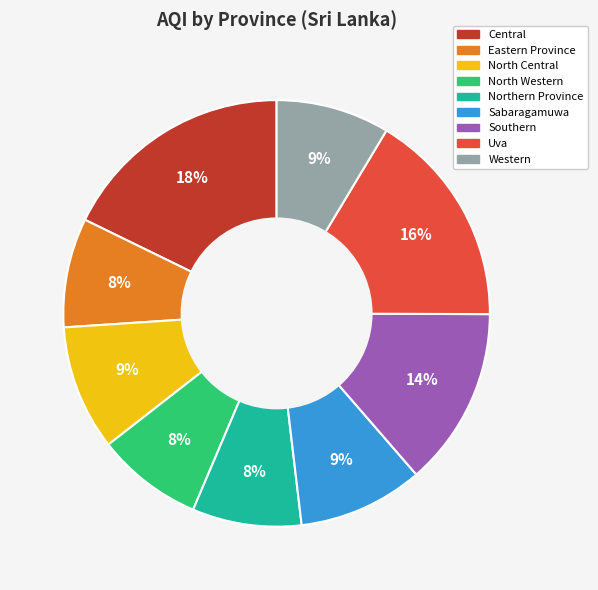

The Eastern Province slice represents 1% of the pie. True or false?

False